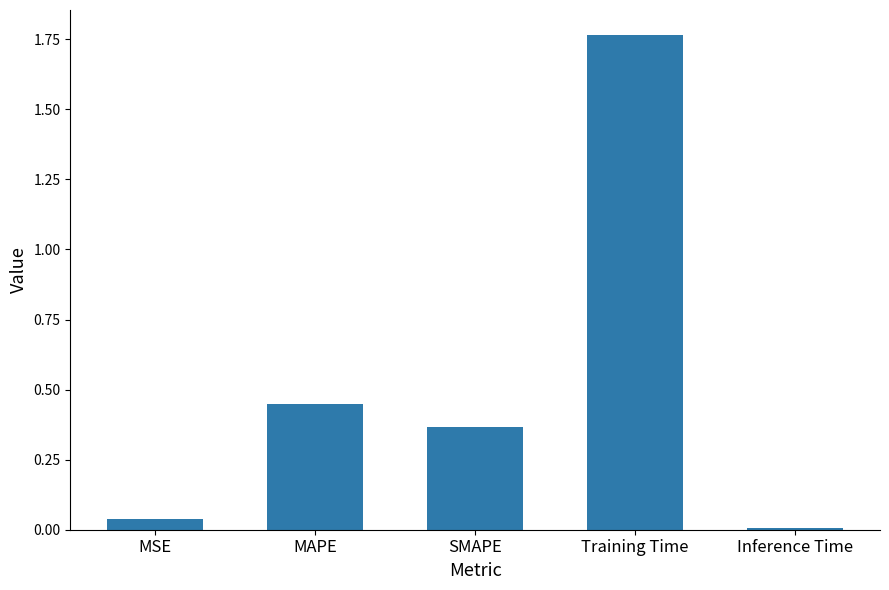

The chart shows a value of 0.3 at MAPE. True or false?

False